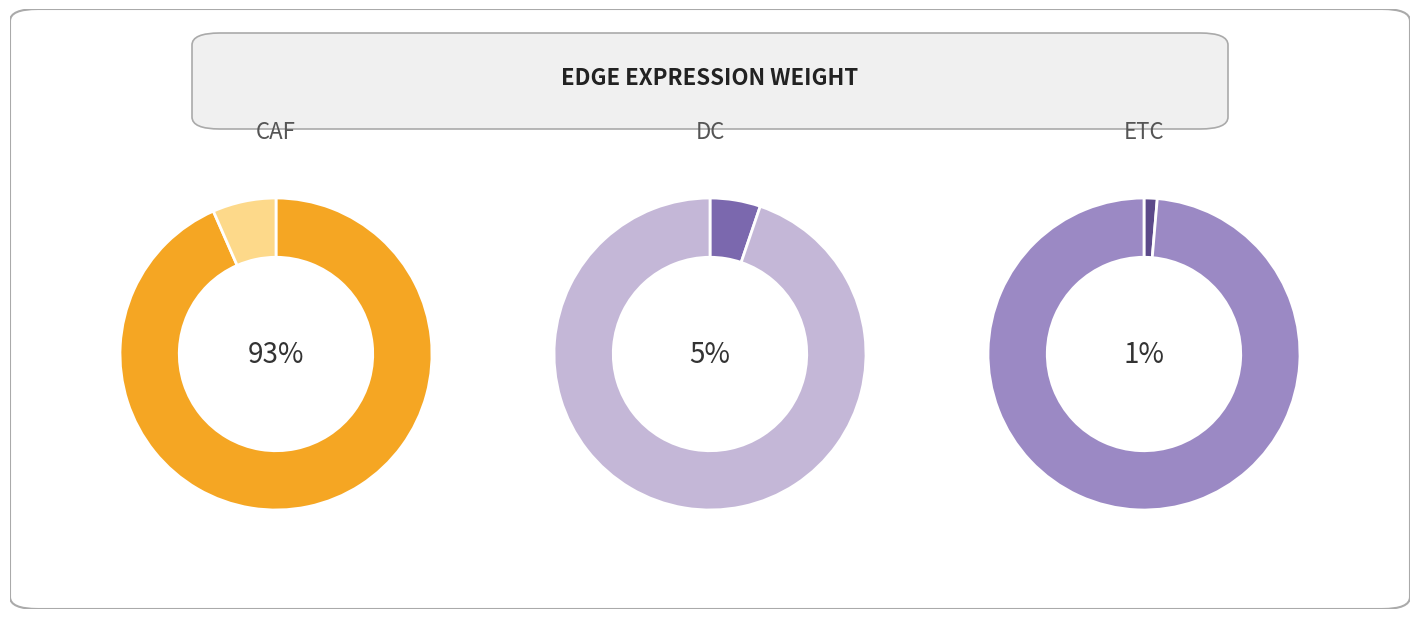

Does any single category account for the majority?

Yes